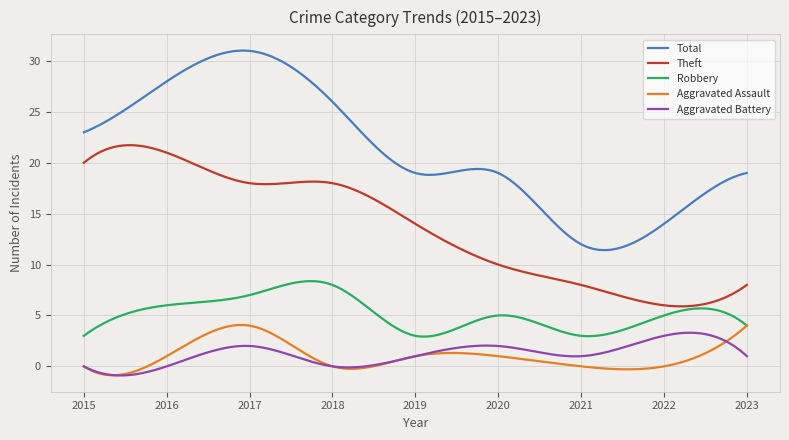

Which series has the largest total across all categories?

Total